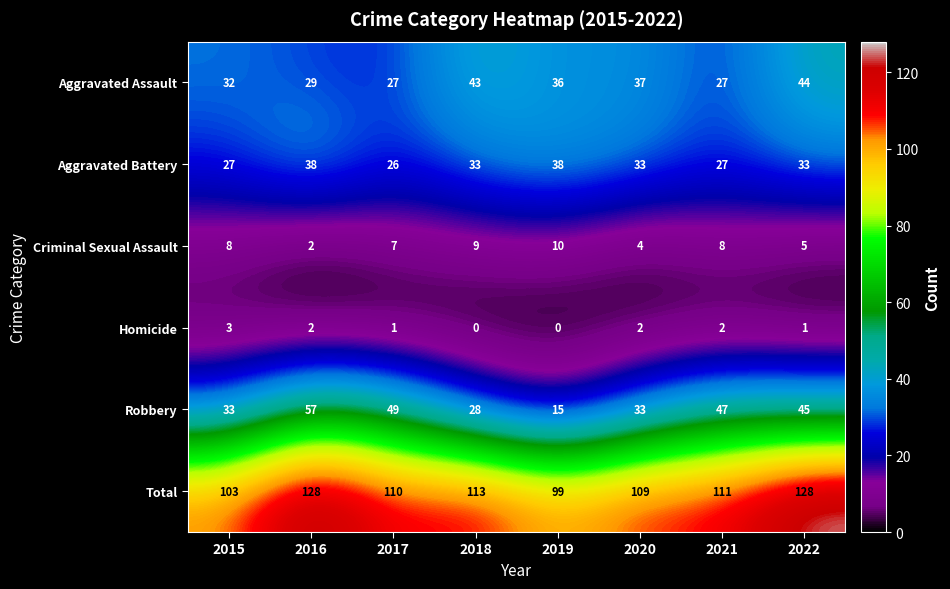

Between 2020 and 2022, which series saw the biggest shift?

Total